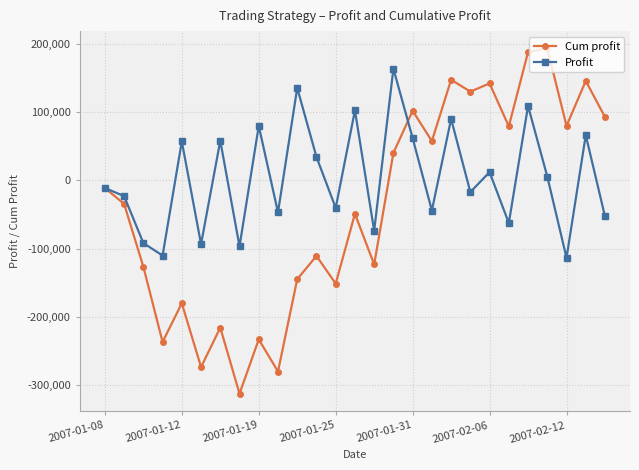

Which series has the widest spread of values?

Cum profit